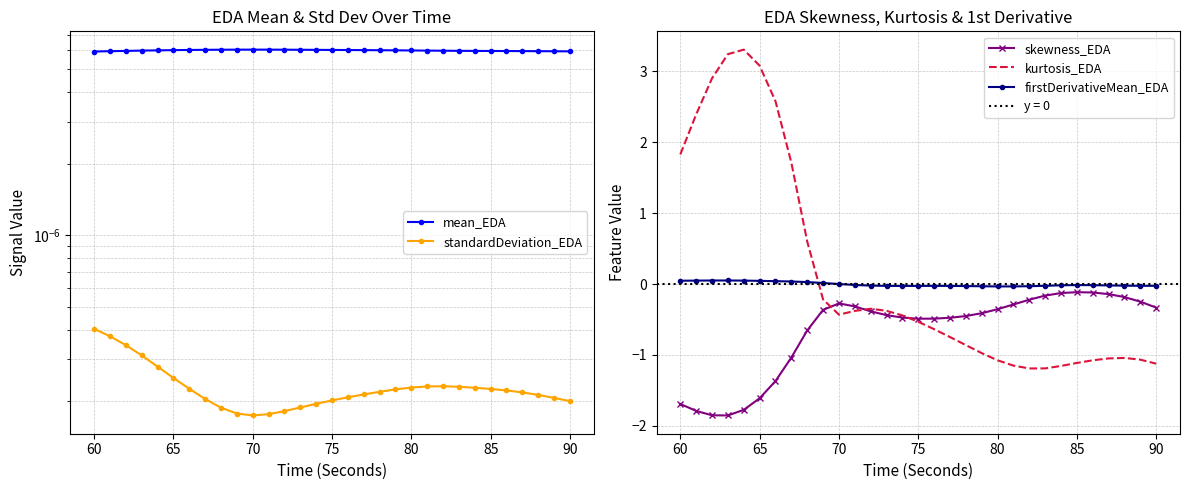

How many intersections are there between firstDerivativeMean_EDA and kurtosis_EDA?

1